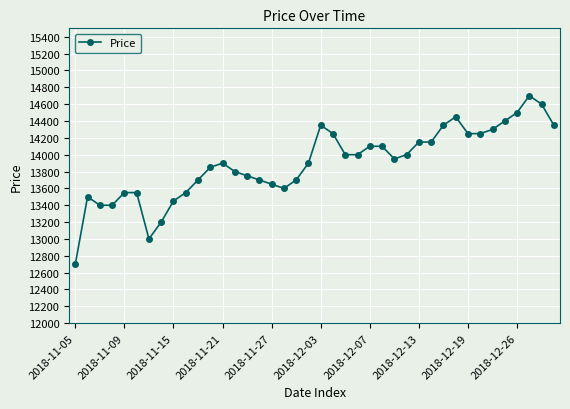

How many lines are shown in the chart?

1